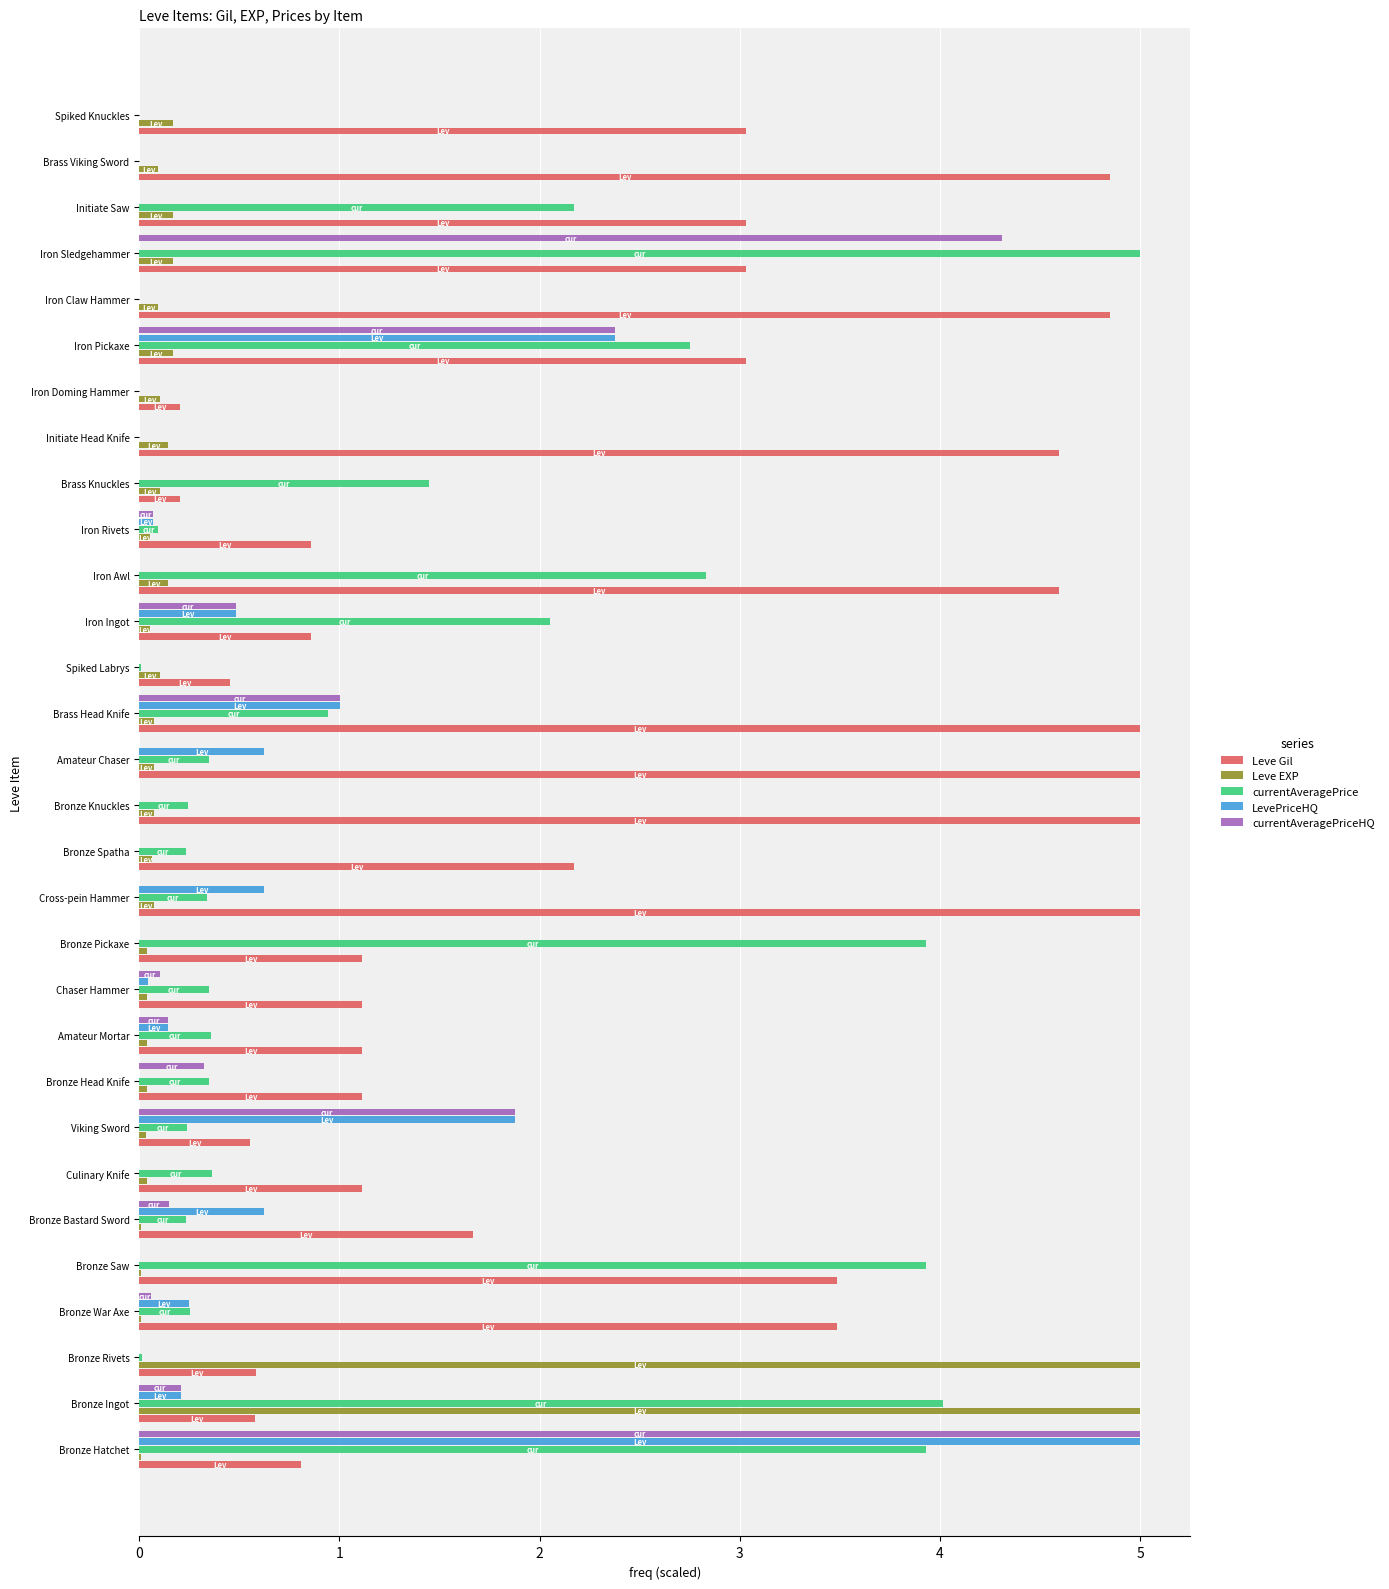

What are all the series names shown in the legend?

Leve Gil, Leve EXP, currentAveragePrice, LevePriceHQ, currentAveragePriceHQ